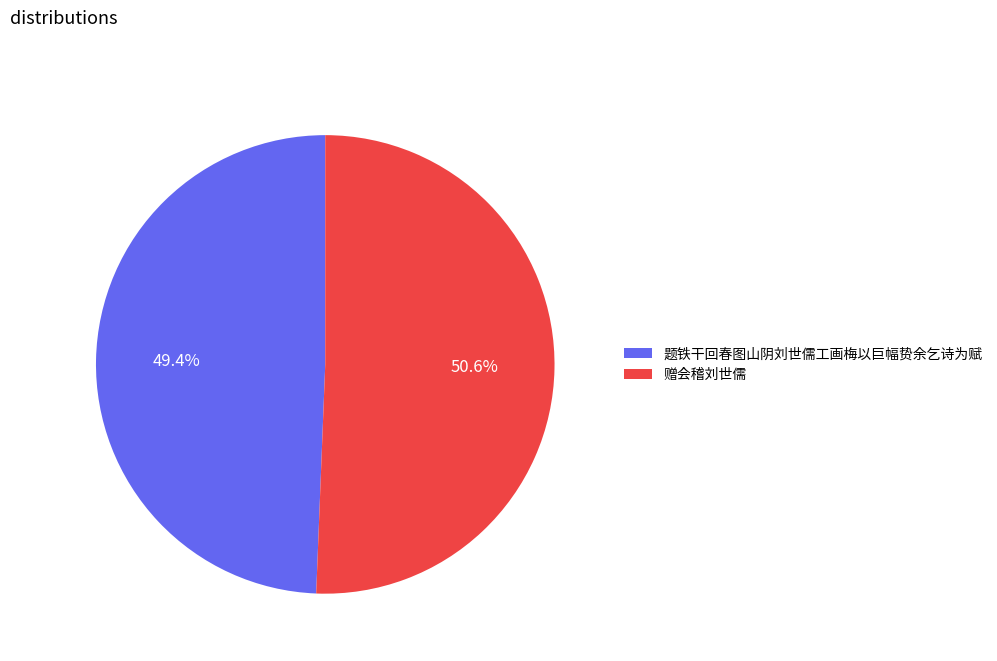

What is the total percentage of 题铁干回春图山阴刘世儒工画梅以巨幅贽余乞诗为赋 and 赠会稽刘世儒?

100.0%